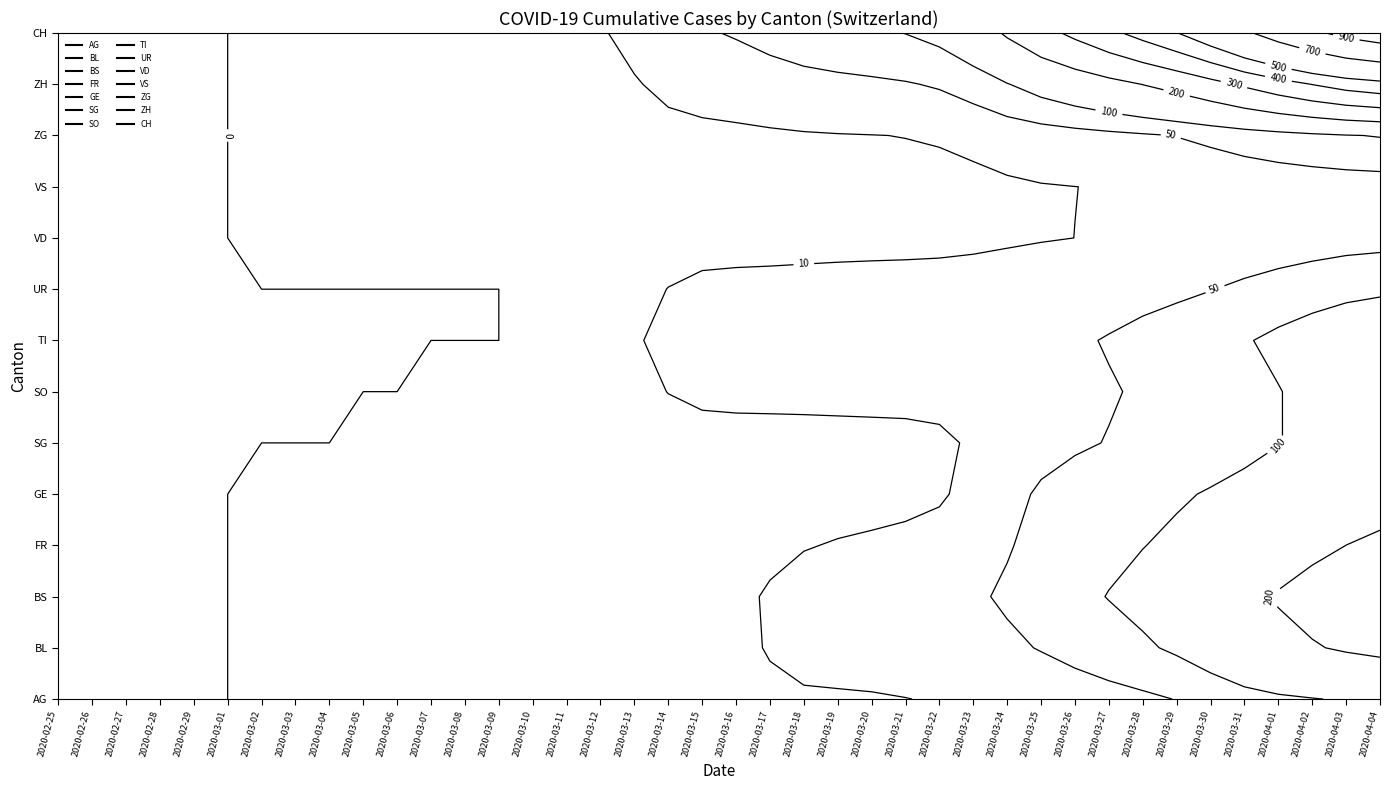

Between 2 and 10, which series saw the biggest shift?

AG